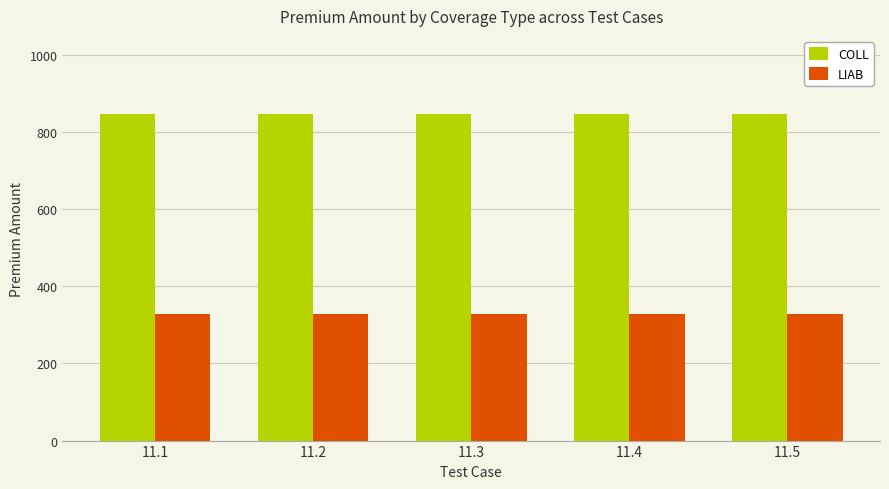

What is the maximum value shown in the chart?

848